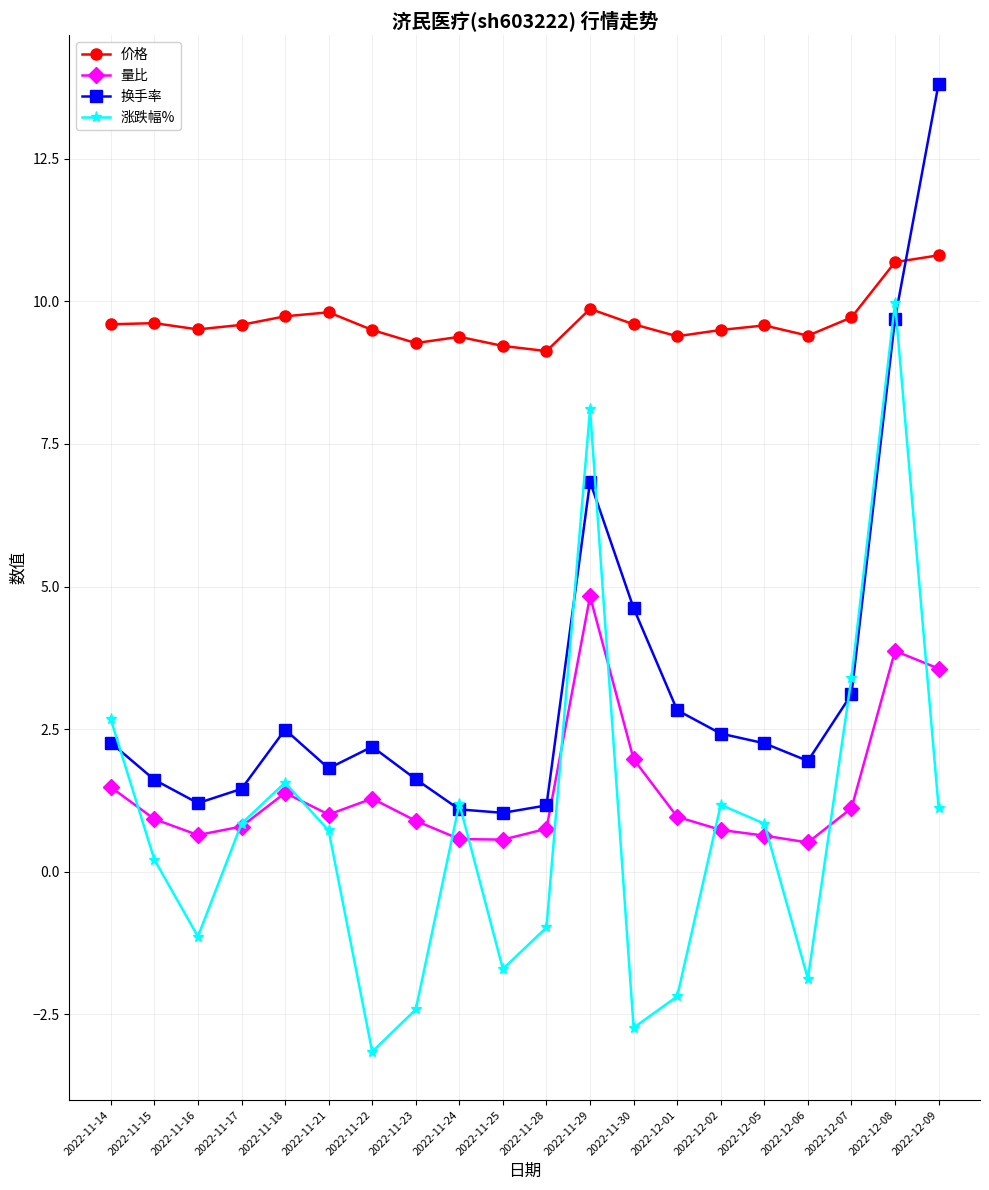

True or false: 换手率 has a value of 4.6 at 2022-11-30.

True